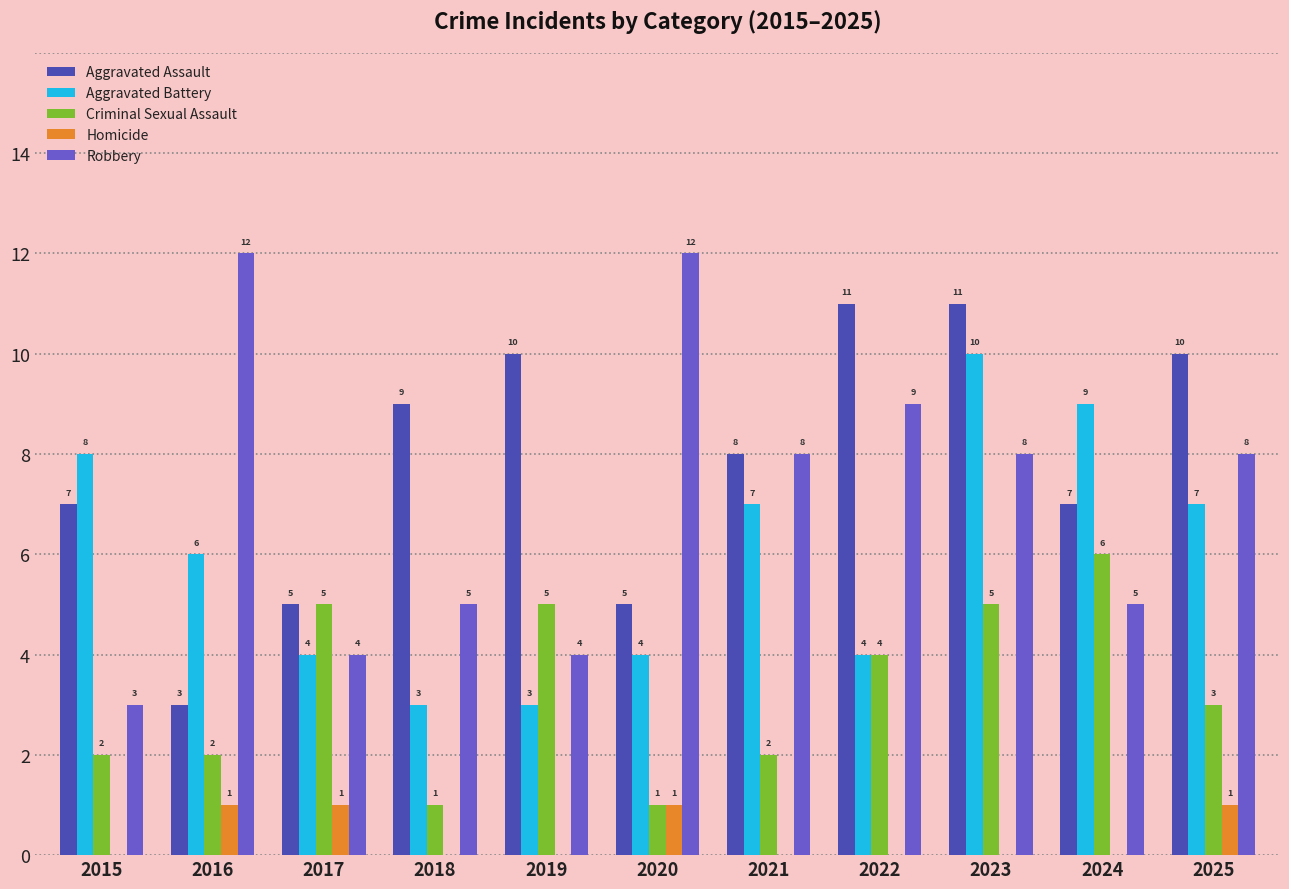

Are the bars grouped side by side (vs. stacked)?

Yes